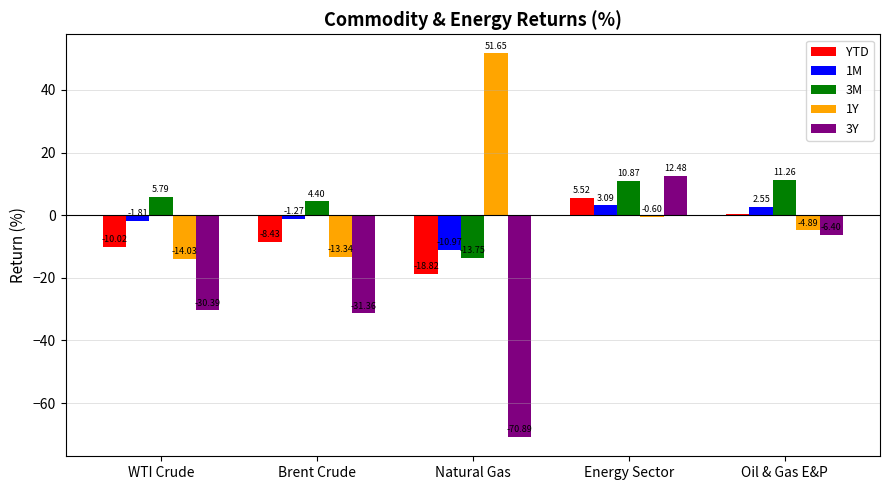

What is the difference between the highest and lowest values at Energy Sector?

13.1